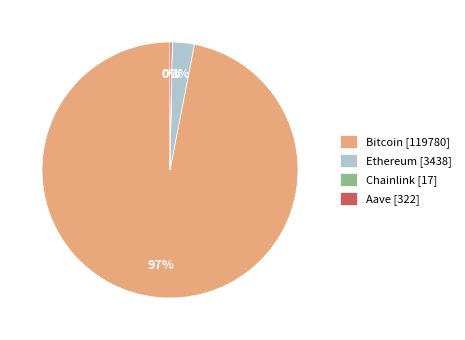

Between Ethereum [3438] and Bitcoin [119780], which is larger?

Bitcoin [119780]